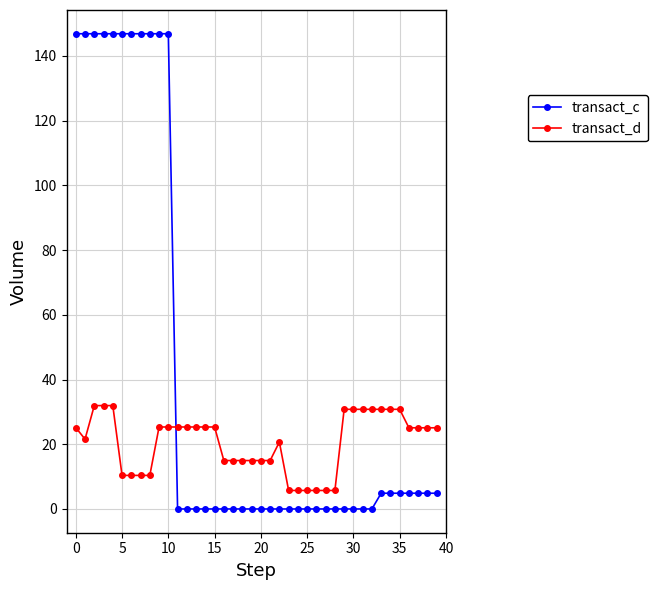

What is the value of the transact_d point at the 3rd from the left?

31.9